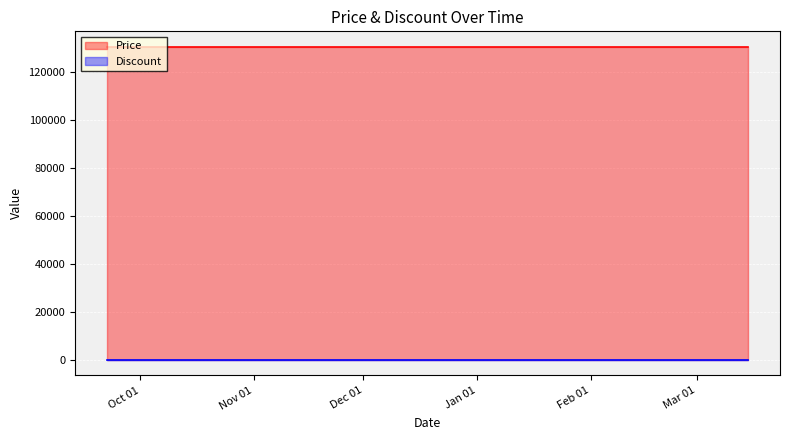

The value of Price at 2024-03-10 is 206687. True or false?

False